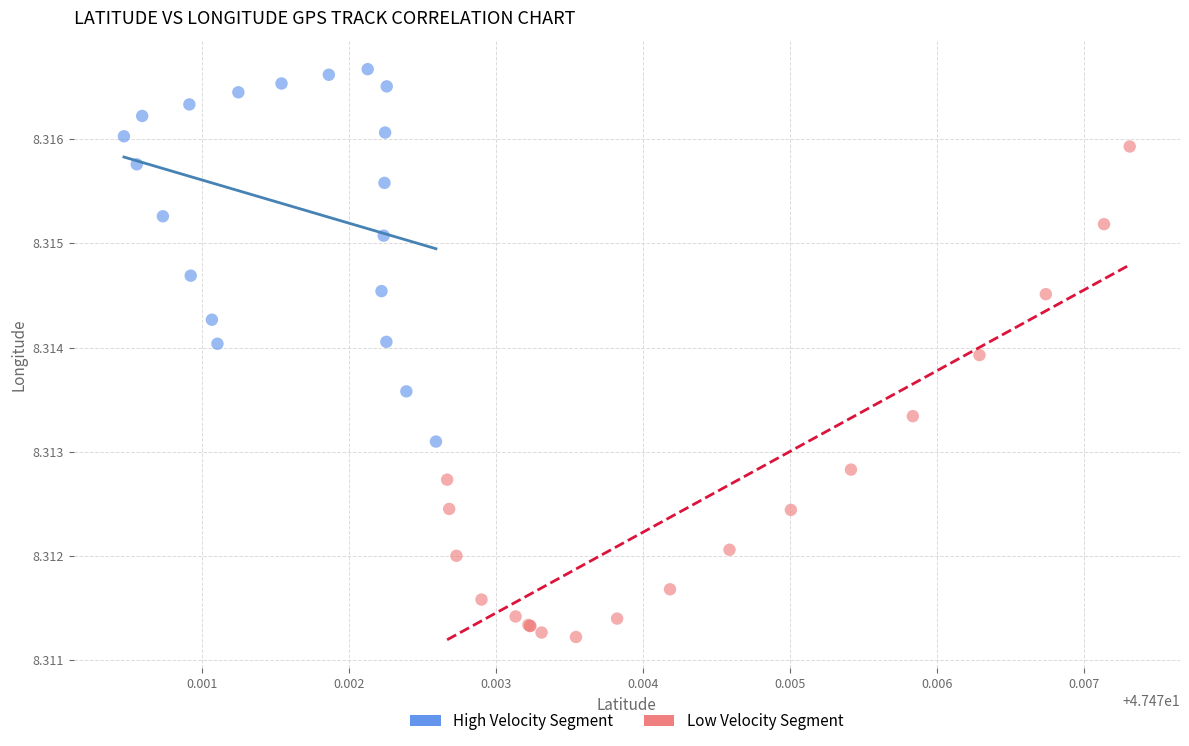

Which series has the widest spread of Y values?

Low Velocity Segment